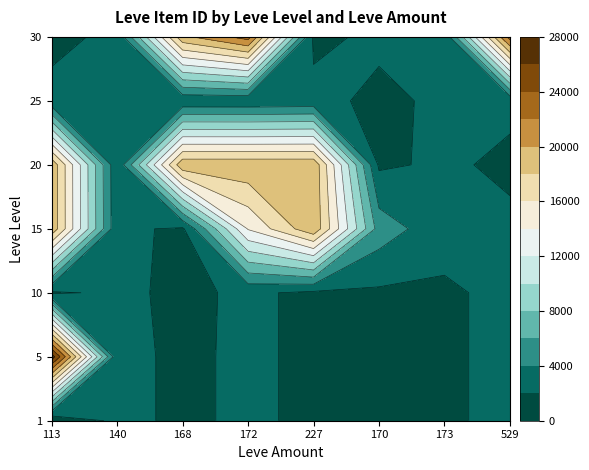

Read the 15 value at 173, to the nearest 10.

2650